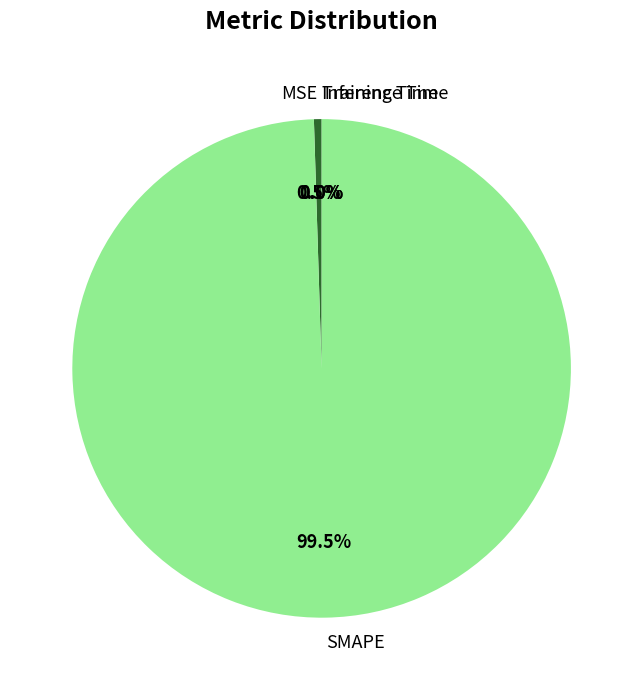

Does any single category account for the majority?

Yes